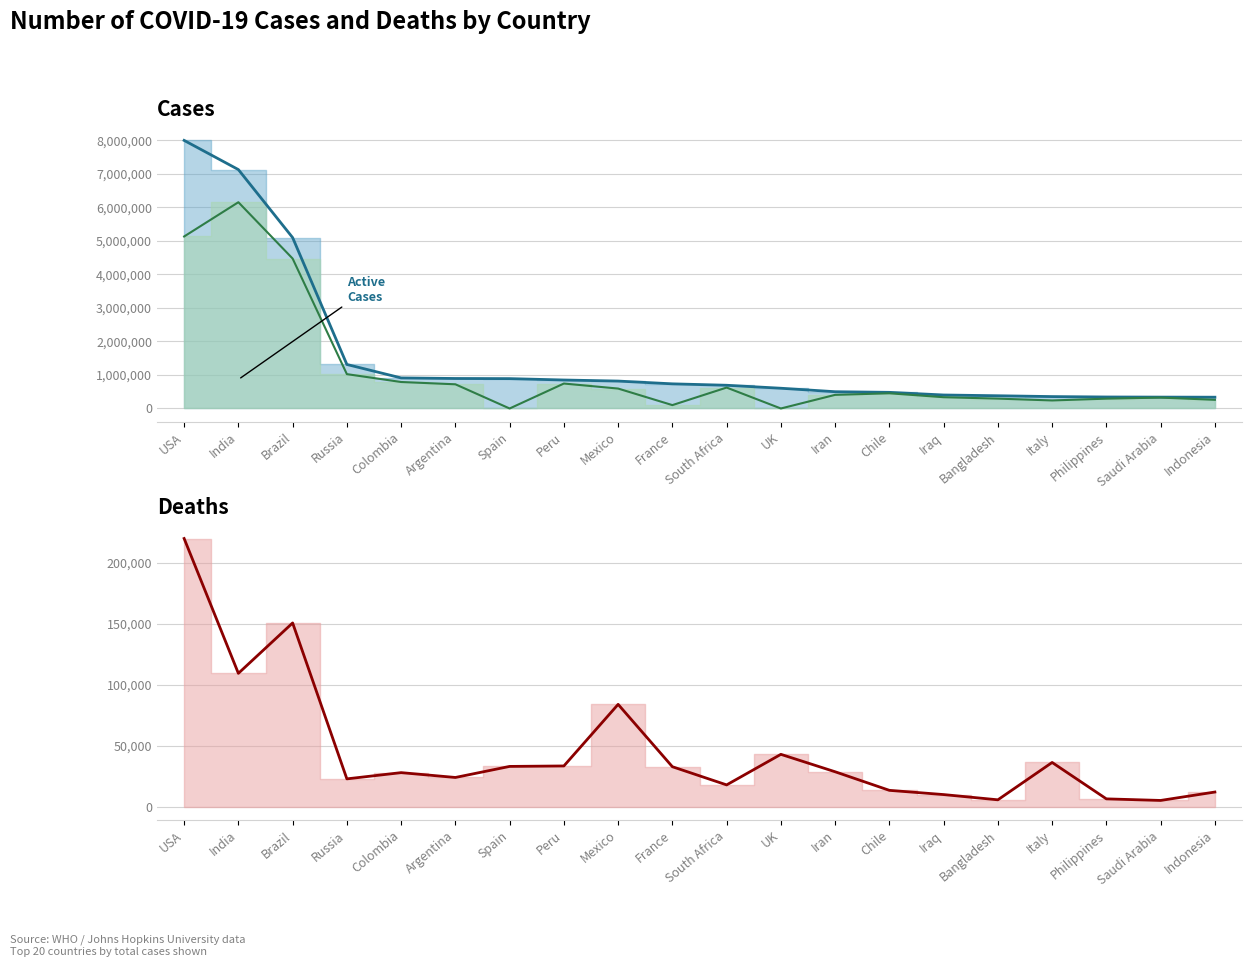

What is the value of the Total Cases (line) point at the 4th from the left?

1312310